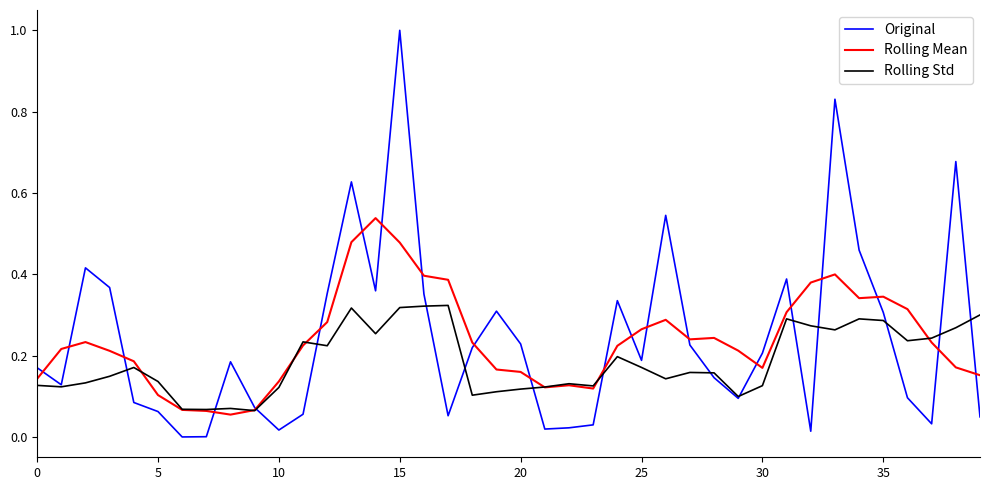

What is the maximum value shown in the chart?

1.0